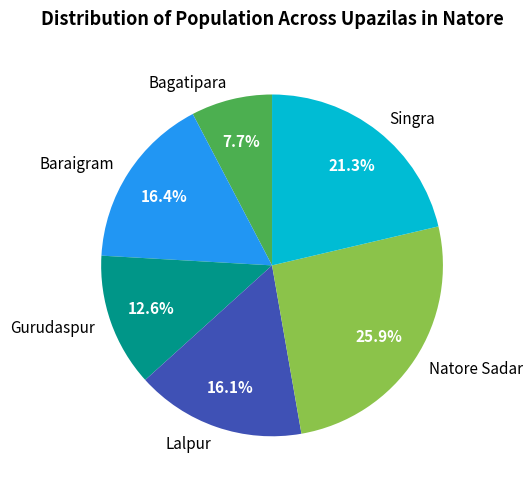

What percentage is NOT represented by Singra?

78.7%